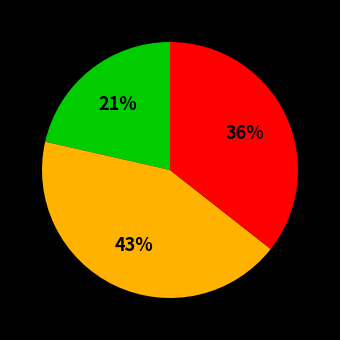

To the nearest percent, what is the difference between the largest and smallest slice percentages?

22%